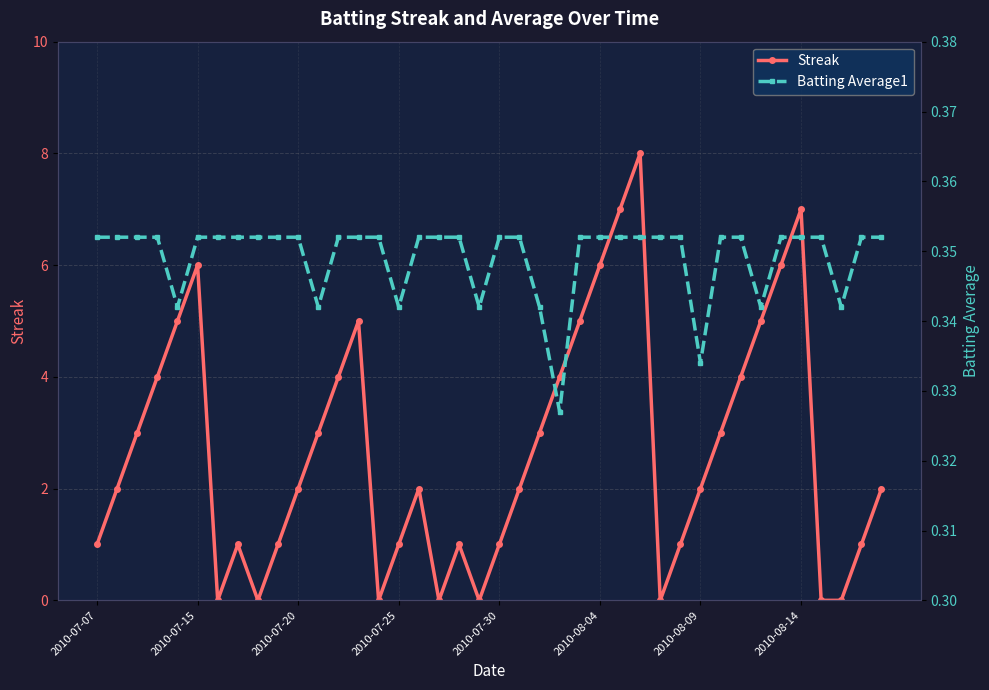

Does the chart display data point markers on the line(s)?

Yes